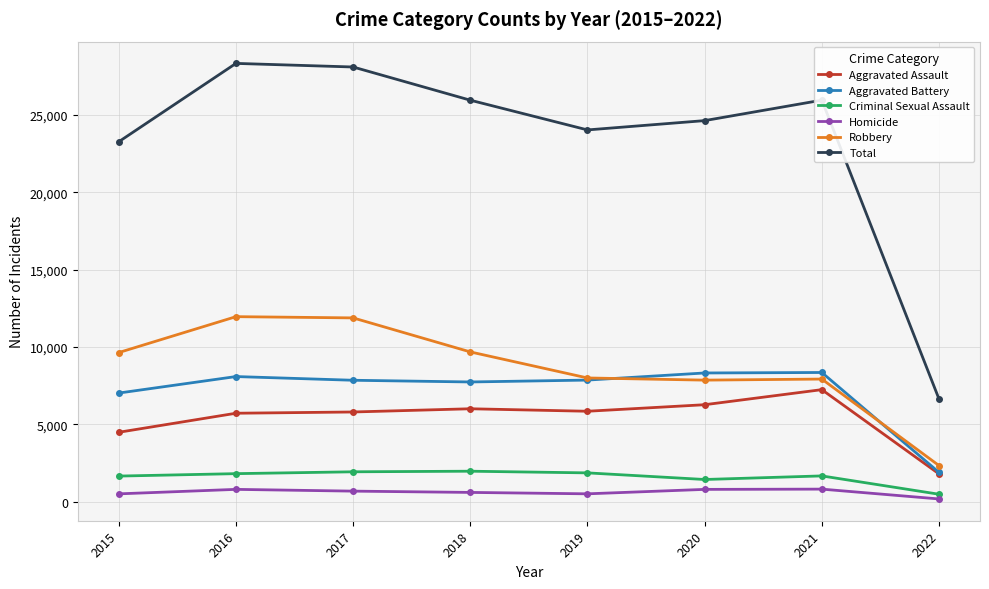

What is the difference between the second highest and second lowest values in the Total series?

4835